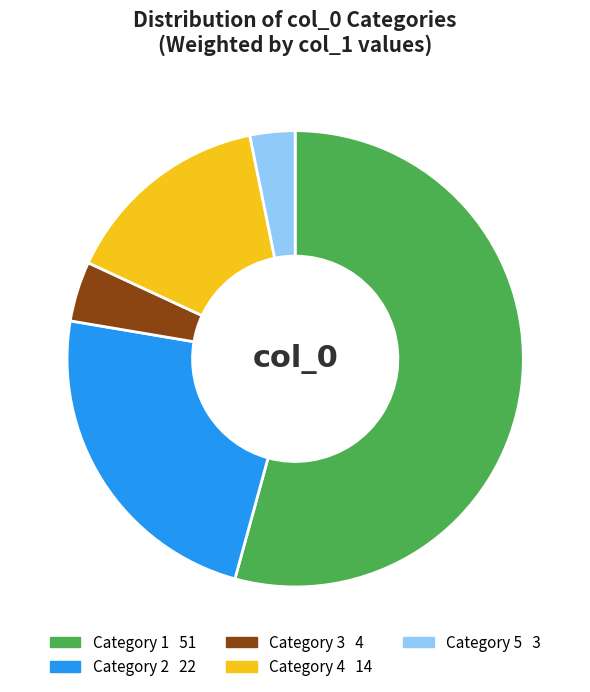

Is there any slice that represents more than half of the pie?

Yes